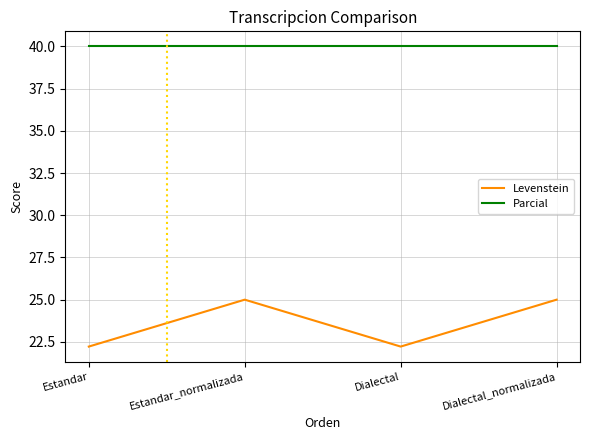

What position from the right is Dialectal?

2